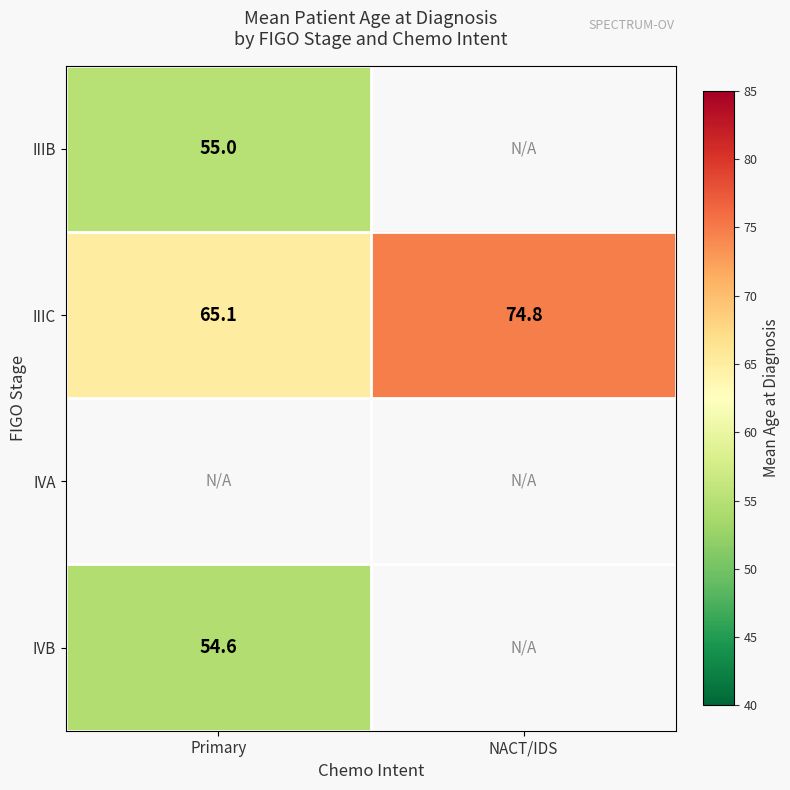

Between NACT/IDS and Primary, which is larger?

Primary